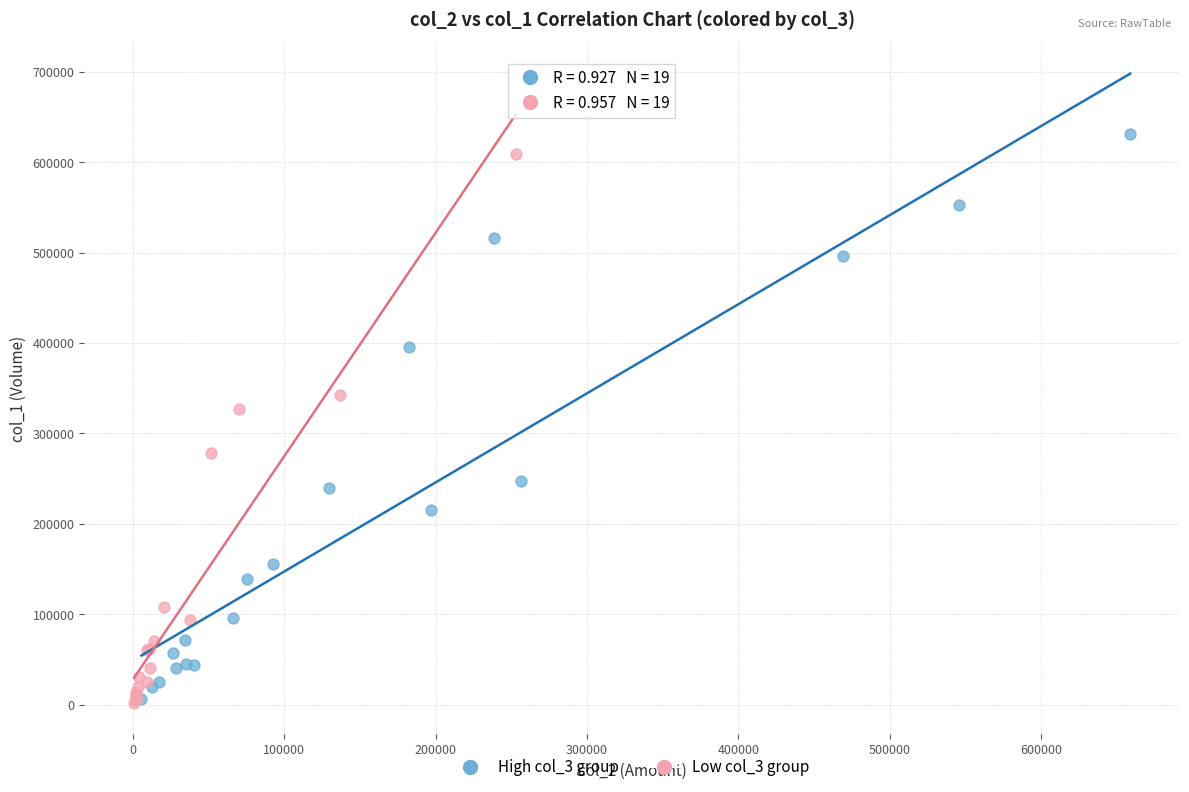

Which series has the largest Y range (max minus min)?

High col_3 group